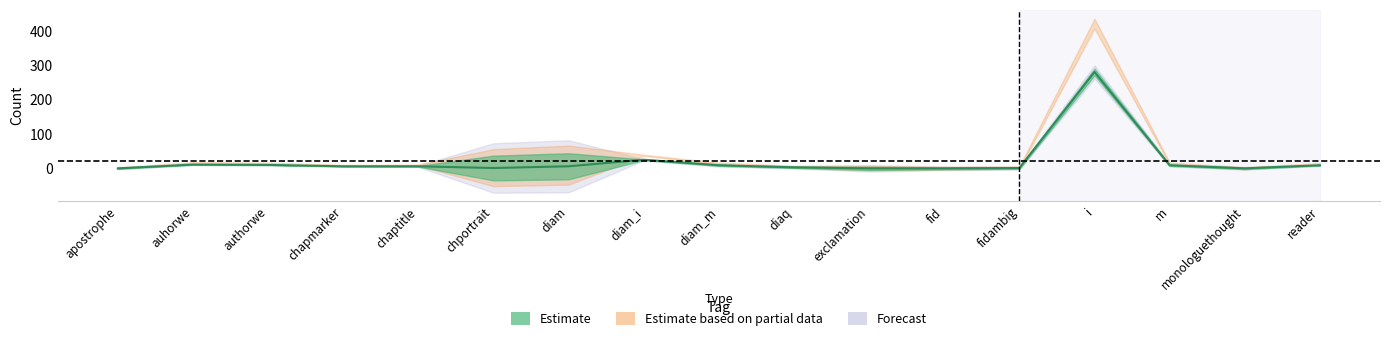

Reading left to right, list all the values displayed in this chart.

apostrophe=1	auhorwe=12	authorwe=11	chapmarker=7	chaptitle=7	chportrait=2	diam=7	diam_i=26	diam_m=10	diaq=4	exclamation=1	fid=1	fidambig=2	i=281	m=10	monologuethought=1	reader=10